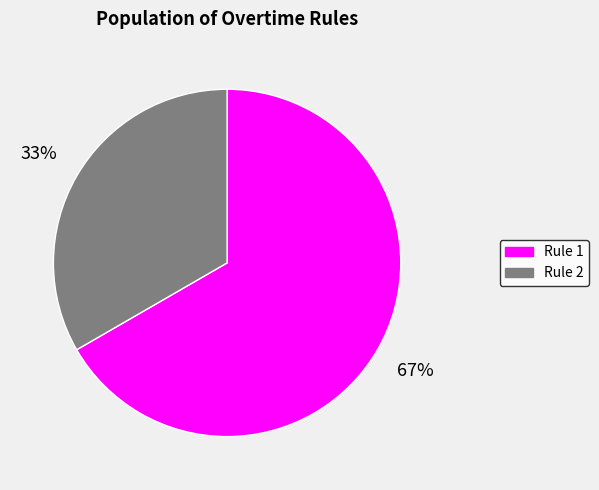

To the nearest percent, what portion does Rule 2 represent?

33%